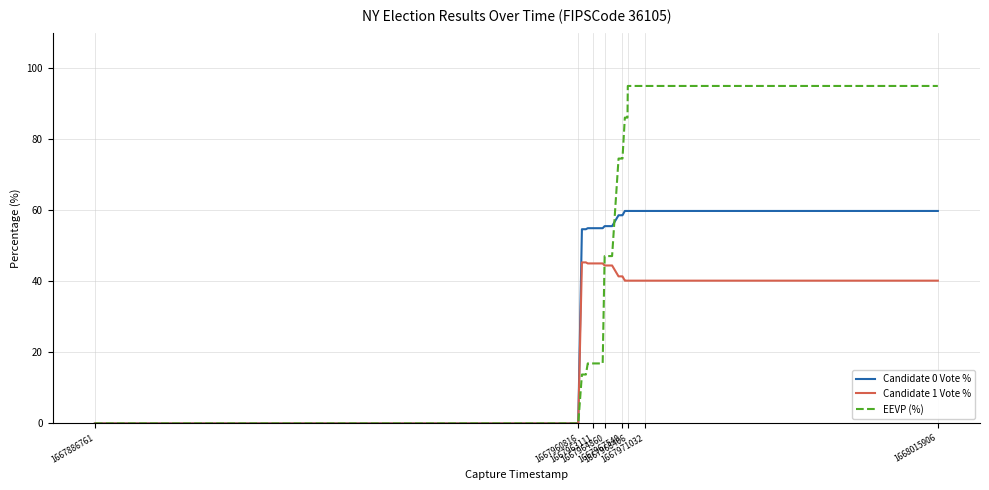

How many categories are shown in the chart?

40